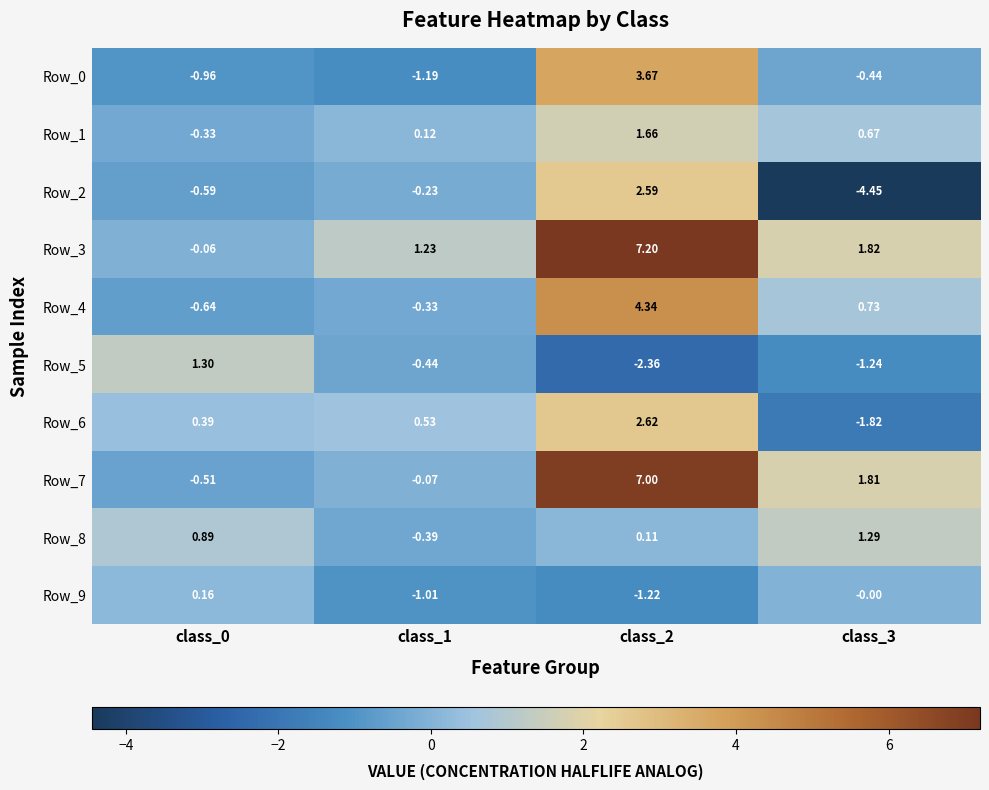

Which series has the widest spread of values?

Row_7